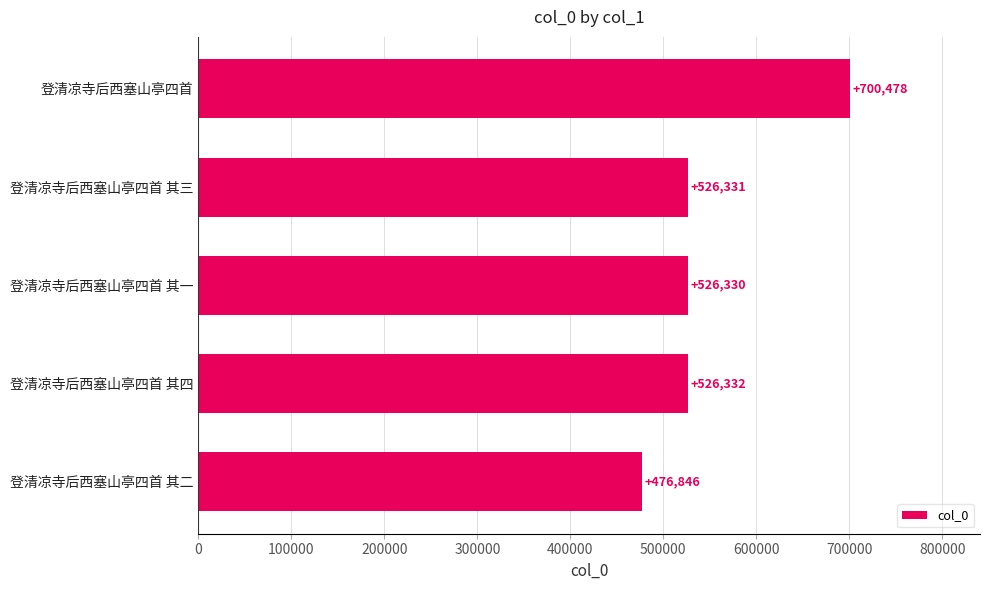

Rank the categories by value from lowest to highest.

登清凉寺后西塞山亭四首 其二, 登清凉寺后西塞山亭四首 其一, 登清凉寺后西塞山亭四首 其三, 登清凉寺后西塞山亭四首 其四, 登清凉寺后西塞山亭四首